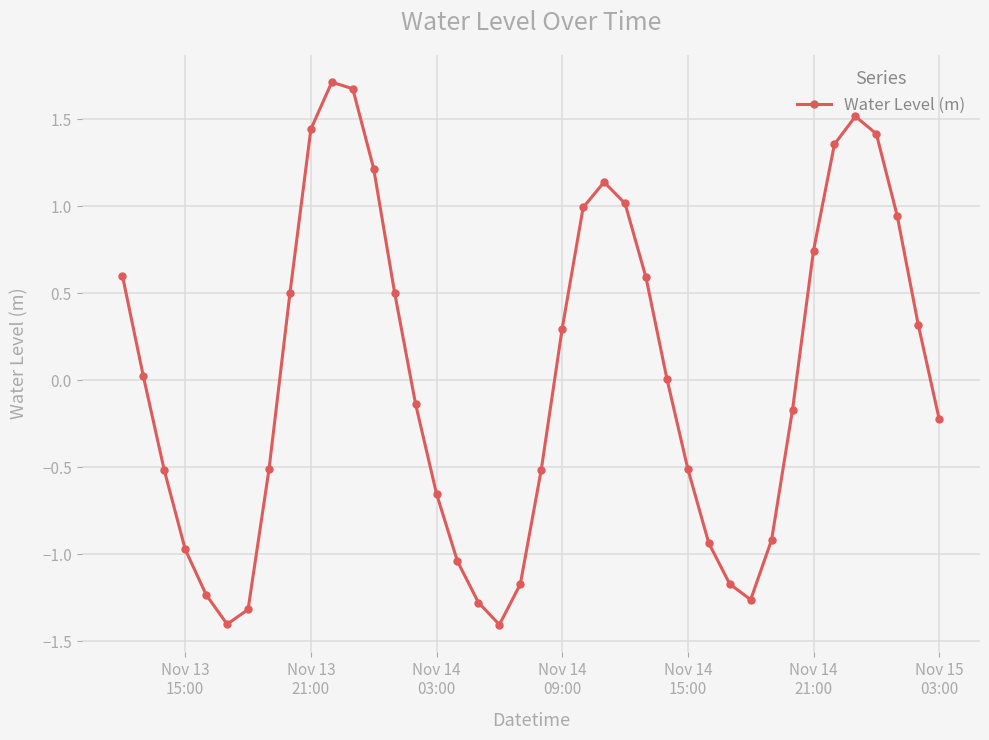

What is the value of the 8th point from the left?

-0.5